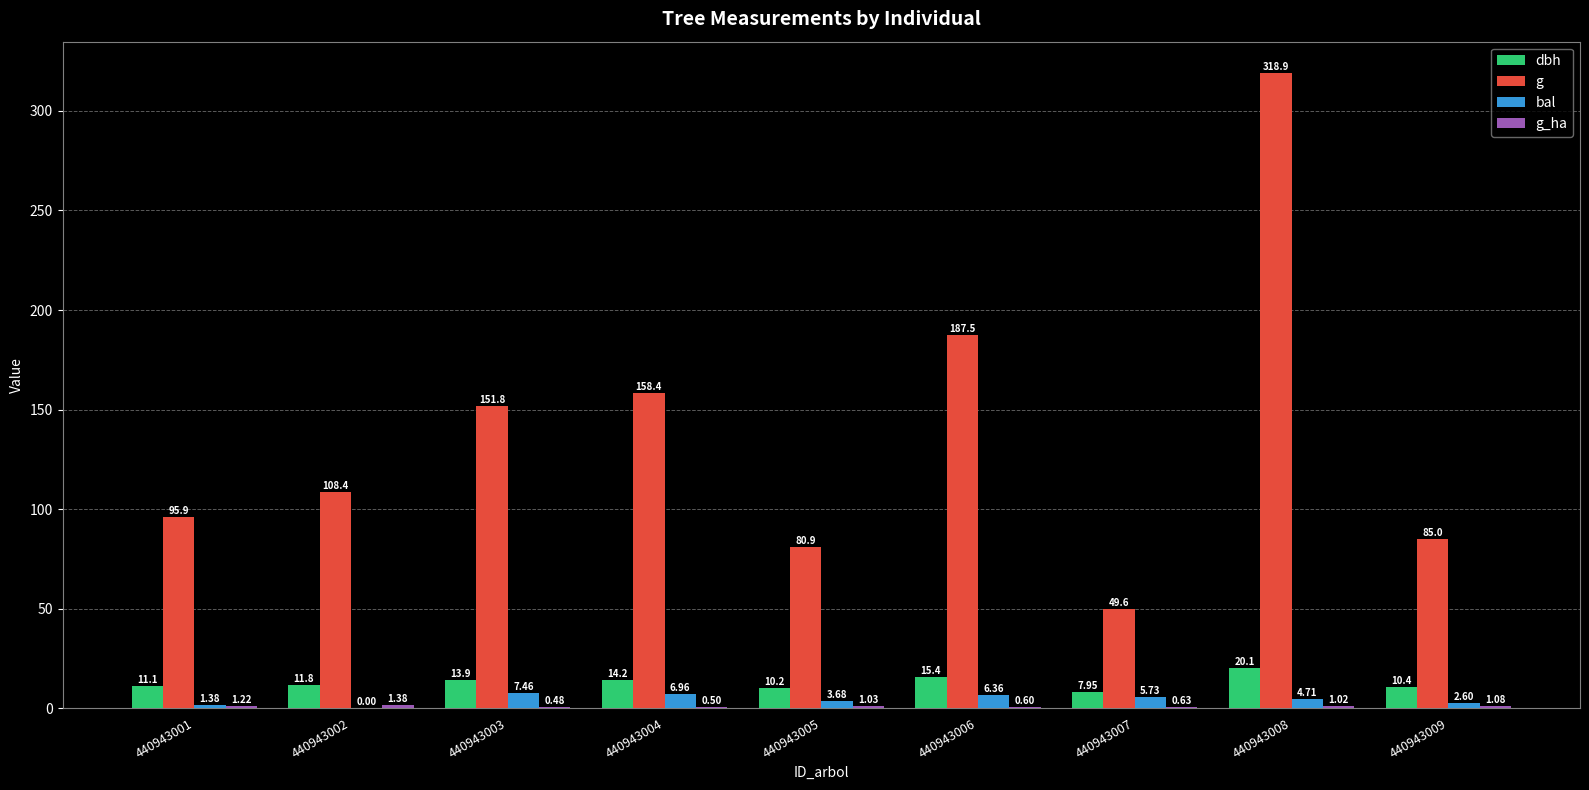

At which category is the sum across all series the highest?

440943008